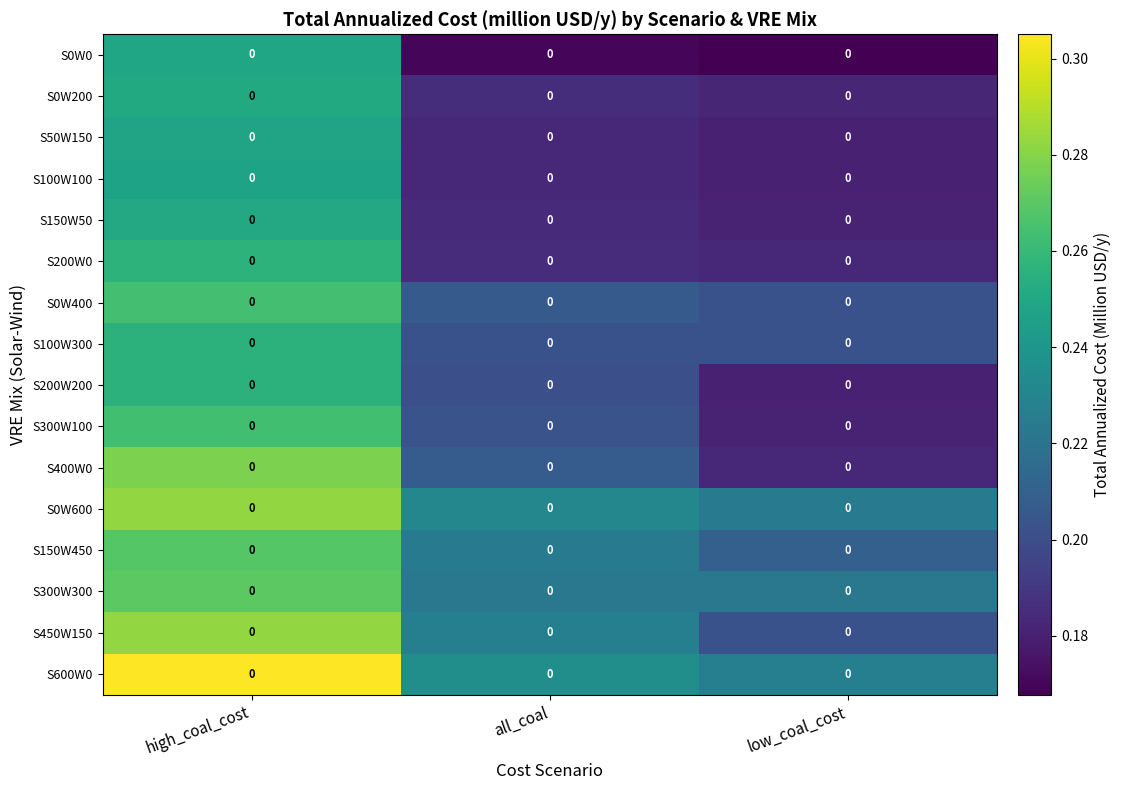

How many series are shown in this chart?

16